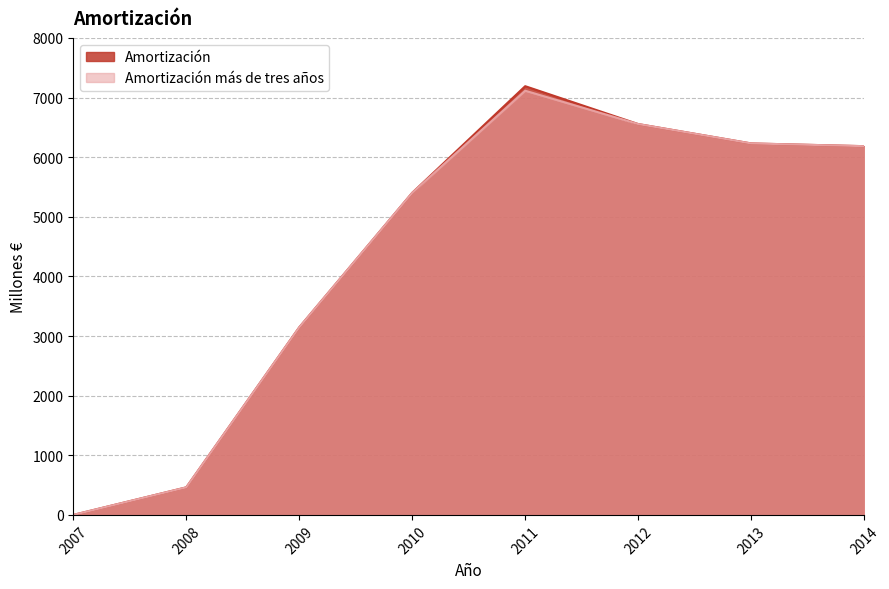

How many values in the Amortización más de tres años series exceed 6184?

3